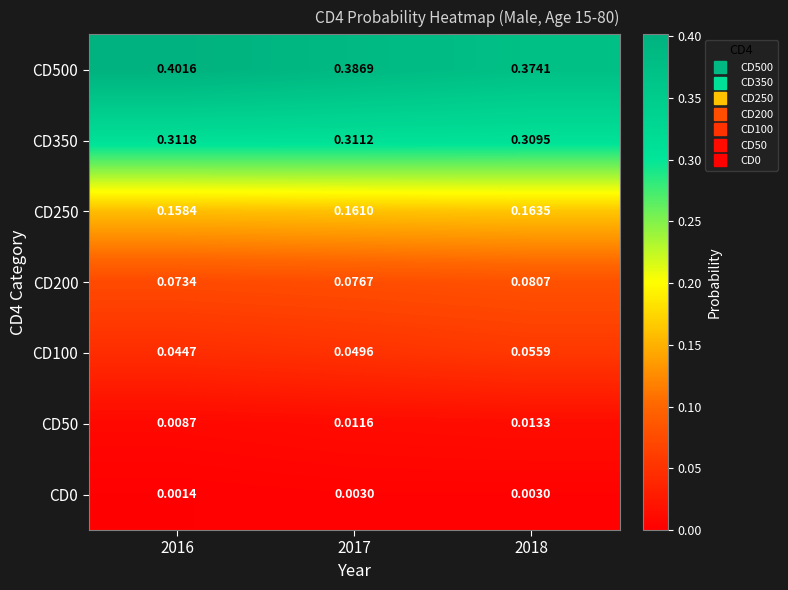

Is the value of CD0 at 2017 greater than the value of CD500 at 2017?

No